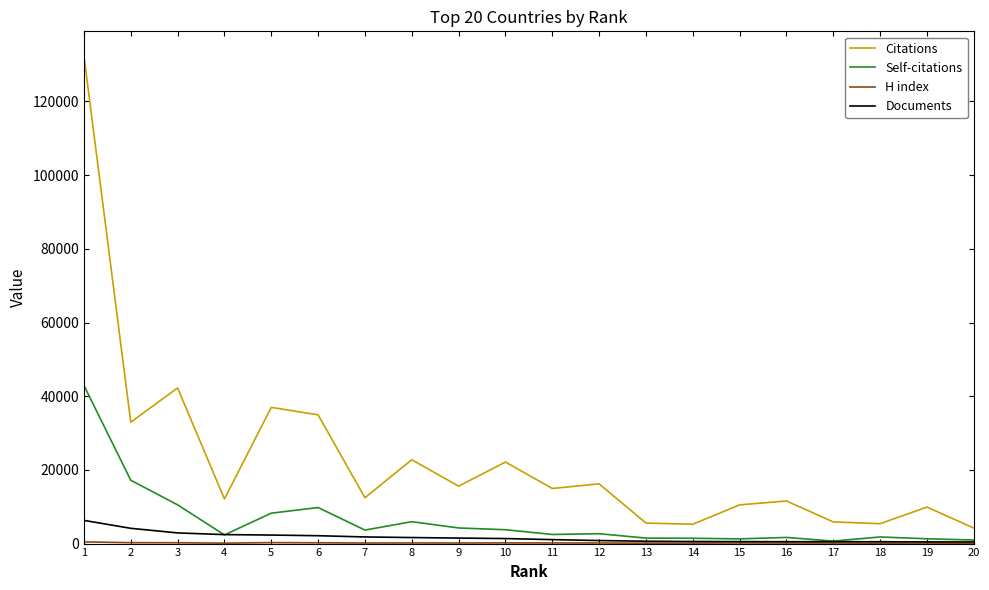

The value of Documents at 8 is 1640. True or false?

True